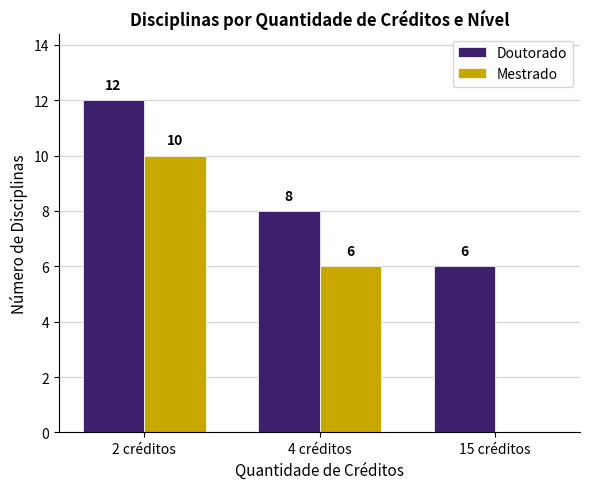

At which label is Doutorado closest to 9?

4 créditos